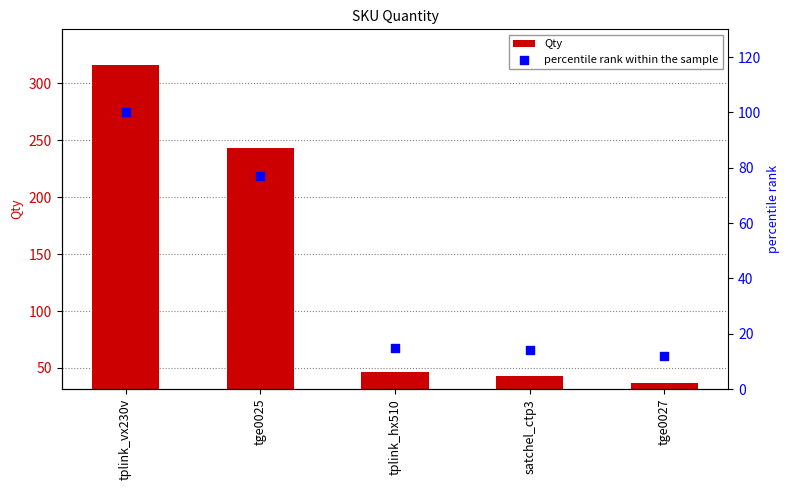

At how many categories does at least one series exceed 235?

2